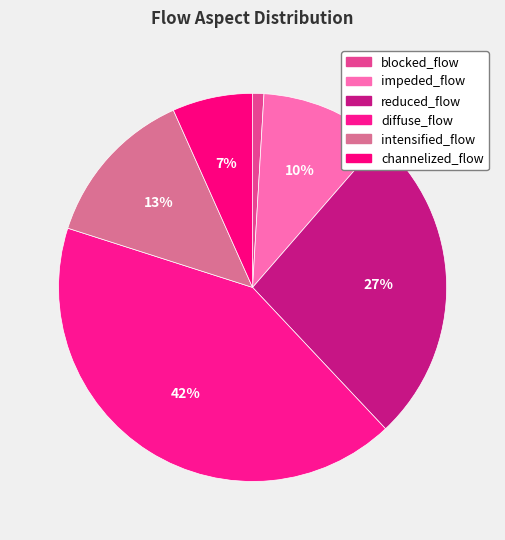

How many slices are in this pie chart?

6